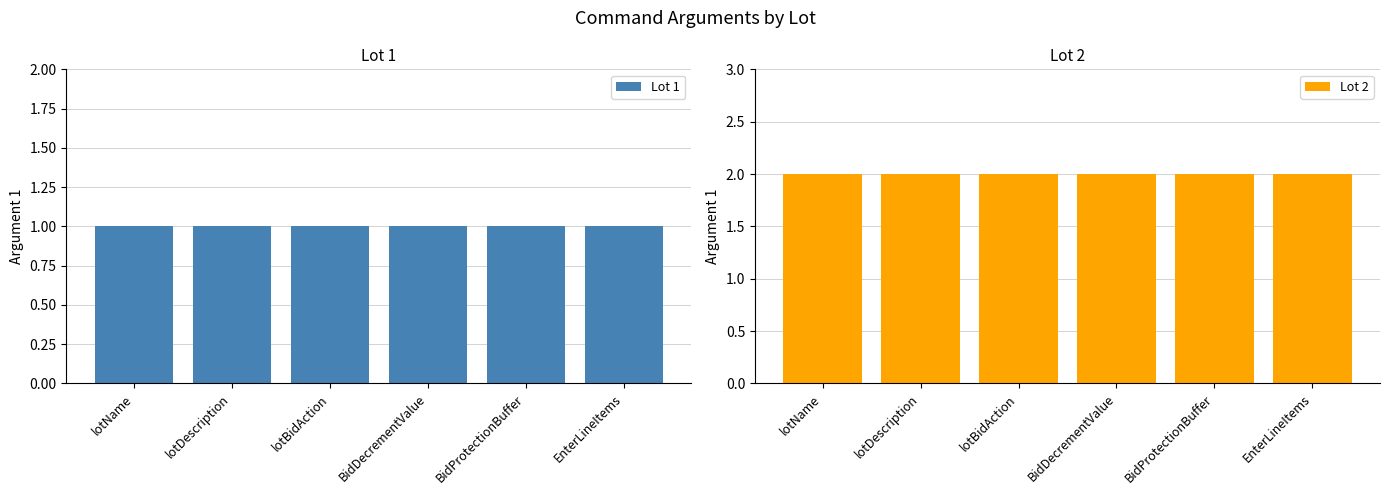

At which label is Lot 2 closest to 2?

lotName